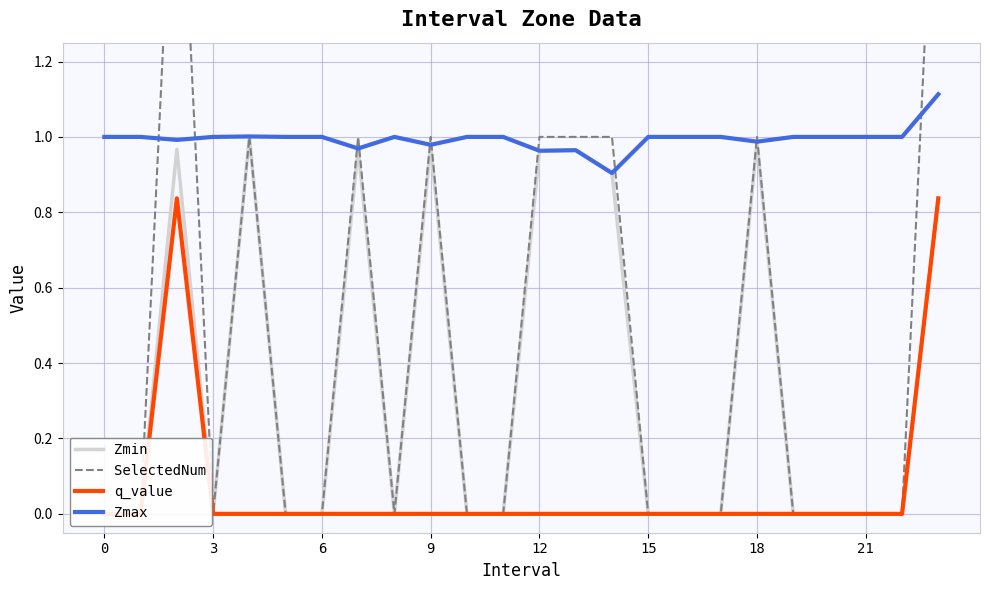

How many interior local peaks does the SelectedNum series have?

5